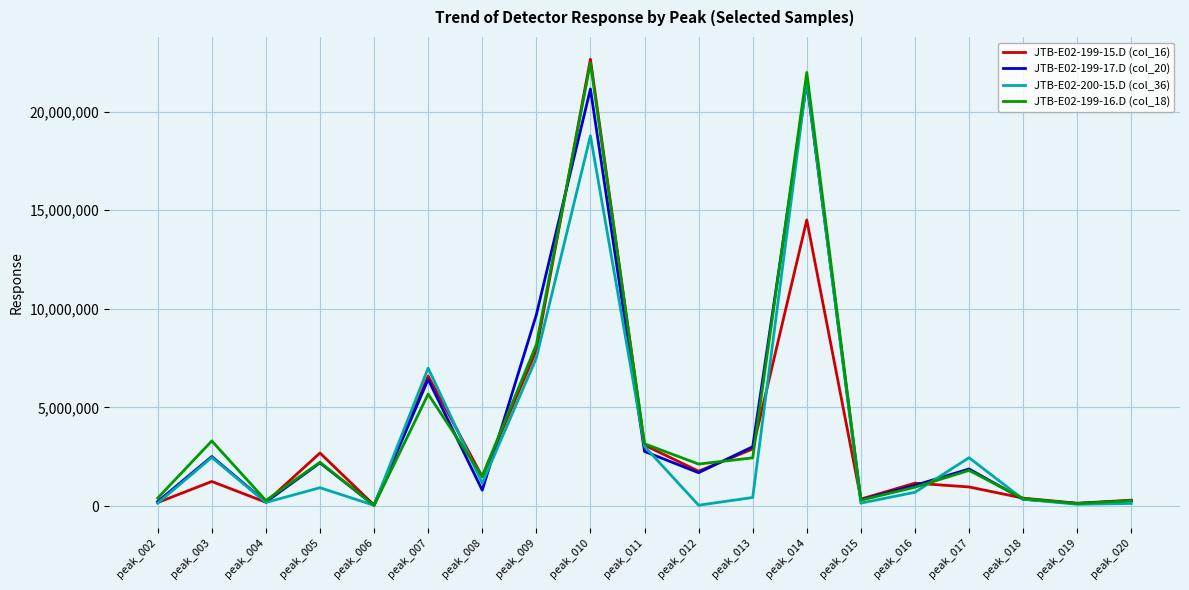

What is the greatest value displayed?

22655766